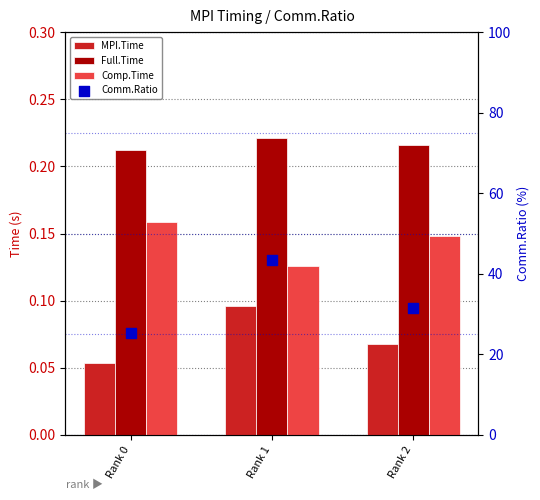

Which series has the largest Y range (max minus min)?

Comm.Ratio